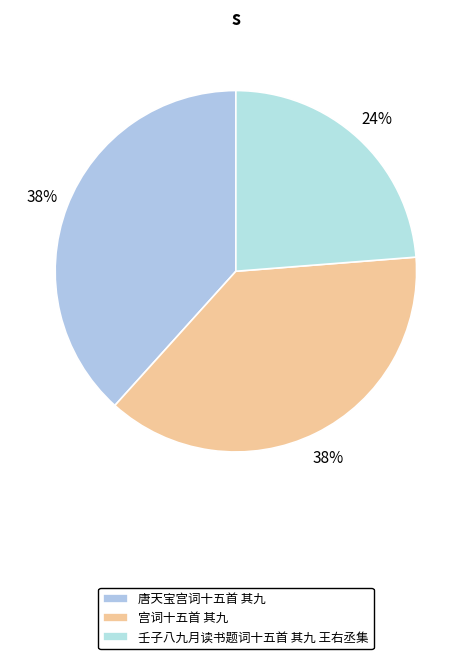

Approximately how many times larger is the value at 唐天宝宫词十五首 其九 compared to 宫词十五首 其九?

1.0